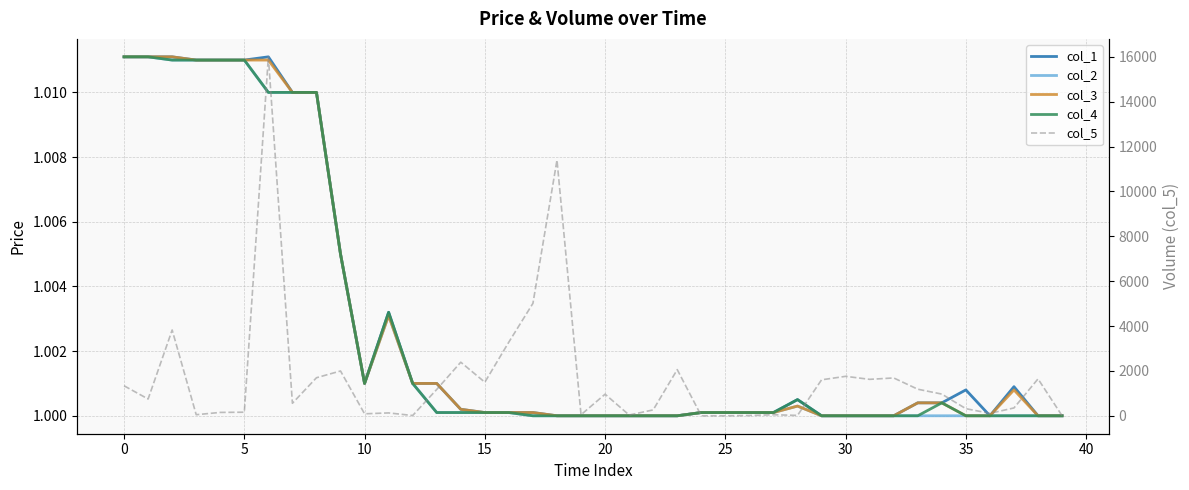

Where is col_5 nearest to the value 8002?

17